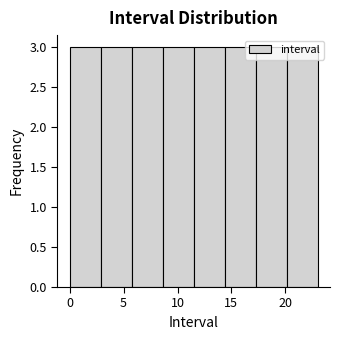

How tall is the bar that spans 8.5 to 11.5 on the x-axis? Neither the bar edges nor the heights are printed on the chart, so give them approximately, as read against the axes.

3